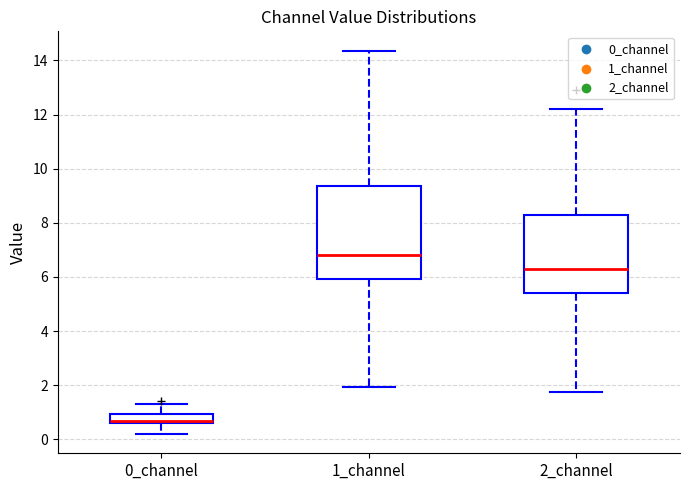

Reading left to right, read every box against the y-axis: the position of its median line, the range the box covers, and the ends of its whiskers. The values are not printed on the chart, so give them approximately, as read against the axis.

0_channel: median 0.6 (just above the box's lower edge), box 0.6 to 1.0, whiskers 0.2 to 1.4
1_channel: median 6.8, box 6.0 to 9.4, whiskers 2.0 to 14.4
2_channel: median 6.4, box 5.4 to 8.2, whiskers 1.8 to 12.2